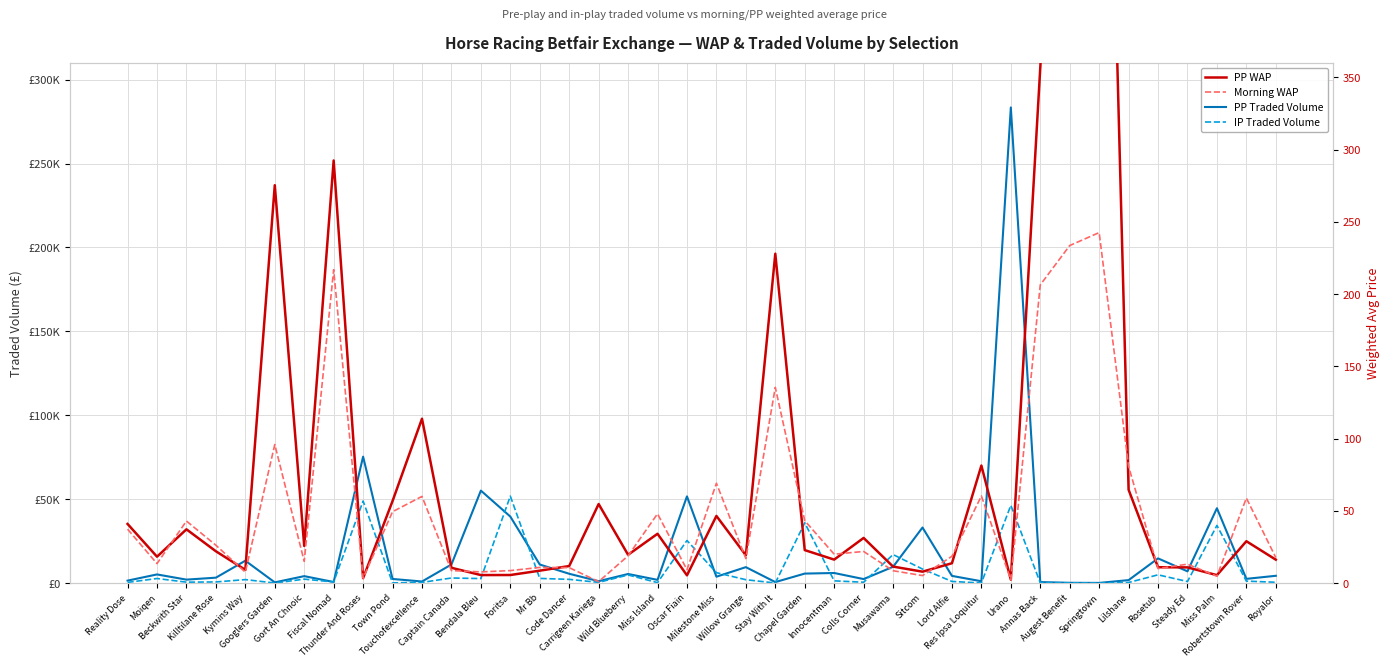

Which series has the largest total across all categories?

PP Traded Volume